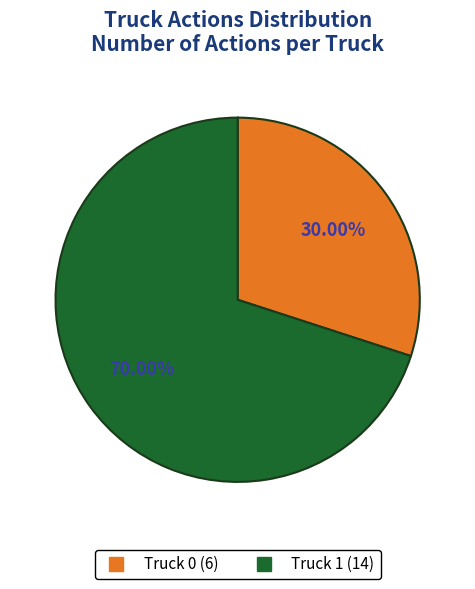

Count the number of slices in the pie.

2